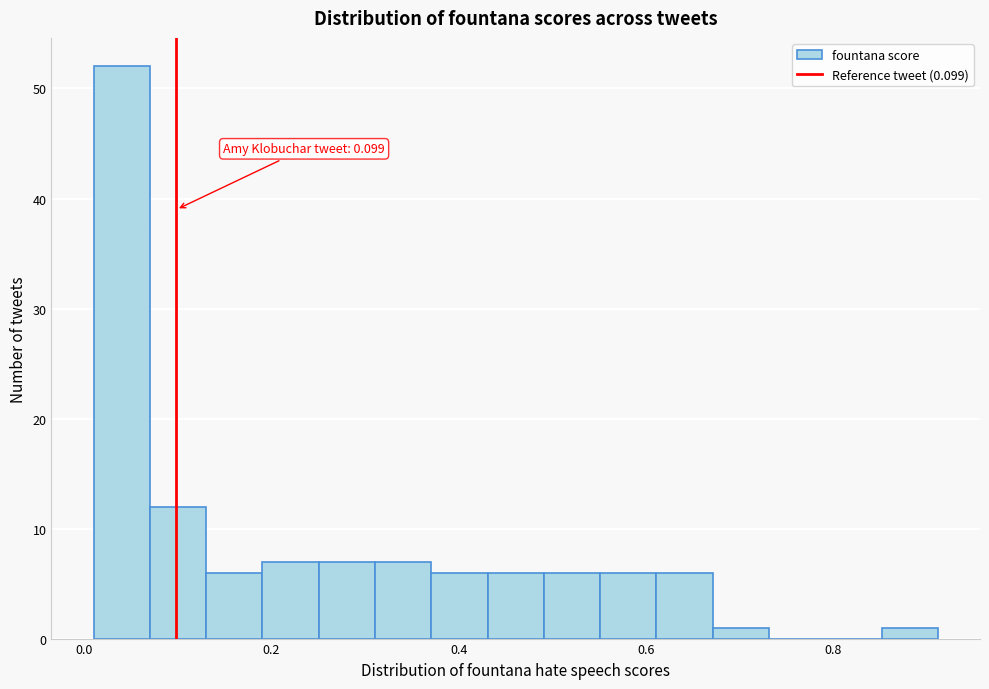

Around what value on the x-axis is the tallest bar? Give the approximate position of its centre, as read against the axis.

0.04